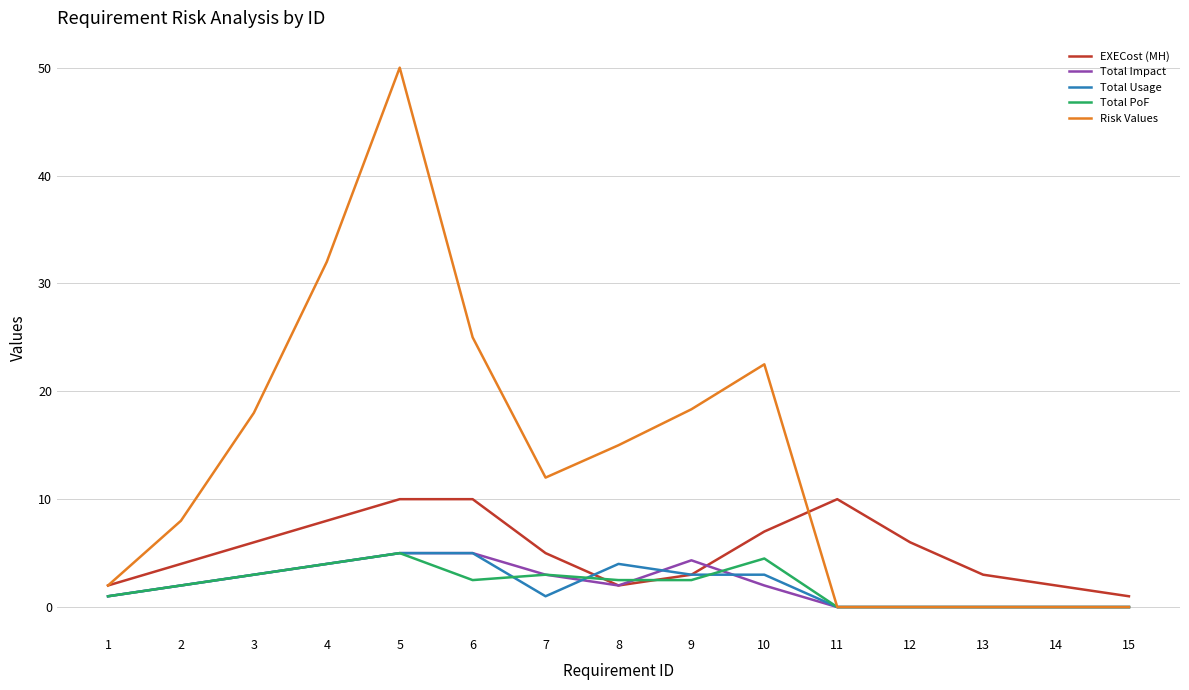

Reading left to right, transcribe all the data shown in this chart.

EXECost (MH): 2.0	4.0	6.0	8.0	10.0	10.0	5.0	2.0	3.0	7.0	10.0	6.0	3.0	2.0	1.0
Total Impact: 1.0	2.0	3.0	4.0	5.0	5.0	3.0	2.0	4.3	2.0	0.0	0.0	0.0	0.0	0.0
Total Usage: 1.0	2.0	3.0	4.0	5.0	5.0	1.0	4.0	3.0	3.0	0.0	0.0	0.0	0.0	0.0
Total PoF: 1.0	2.0	3.0	4.0	5.0	2.5	3.0	2.5	2.5	4.5	0.0	0.0	0.0	0.0	0.0
Risk Values: 2.0	8.0	18.0	32.0	50.0	25.0	12.0	15.0	18.3	22.5	0.0	0.0	0.0	0.0	0.0